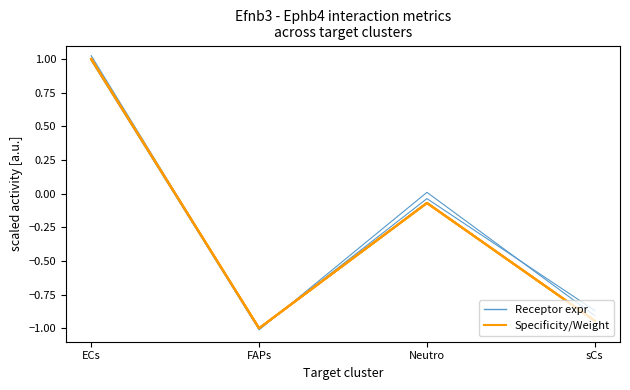

Between which two adjacent categories do Receptor avg/total expr and Spec/Weight metrics first intersect?

ECs and FAPs